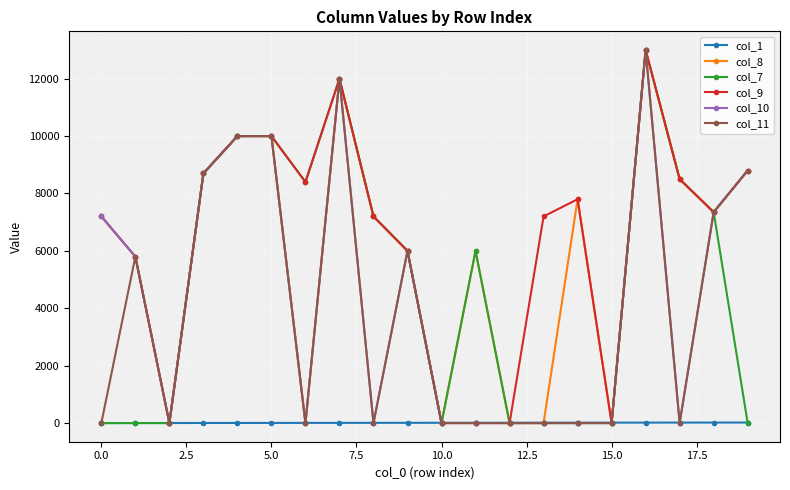

True or false: col_8 has more than 1 points higher than both neighbors.

True